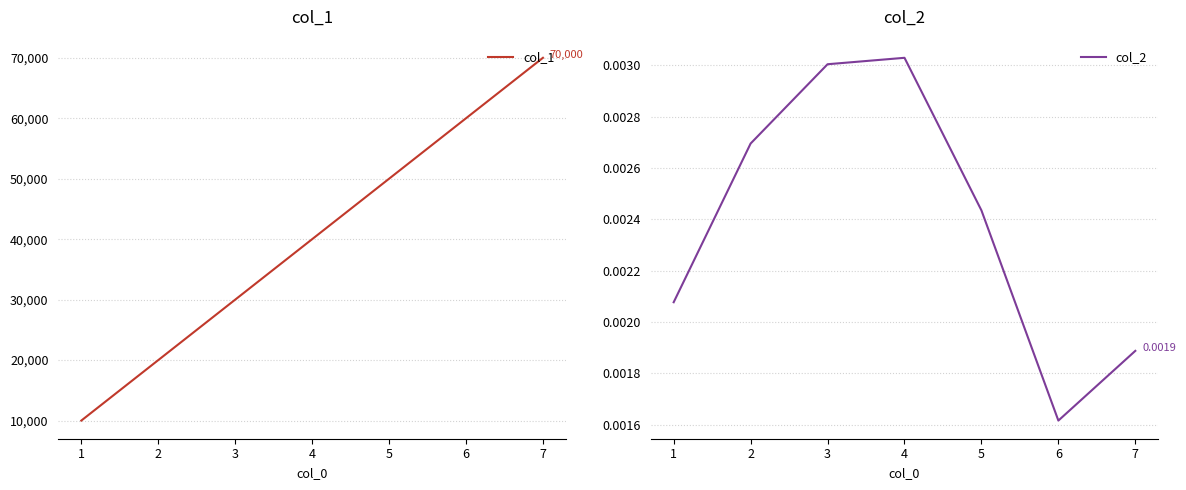

Rank the series by their average value, from highest to lowest.

col_1, col_2